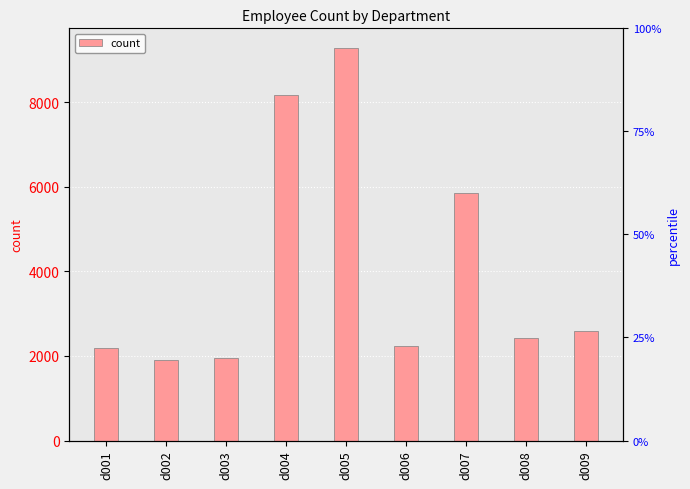

What is the sum of the values at d008 and d006?

4647